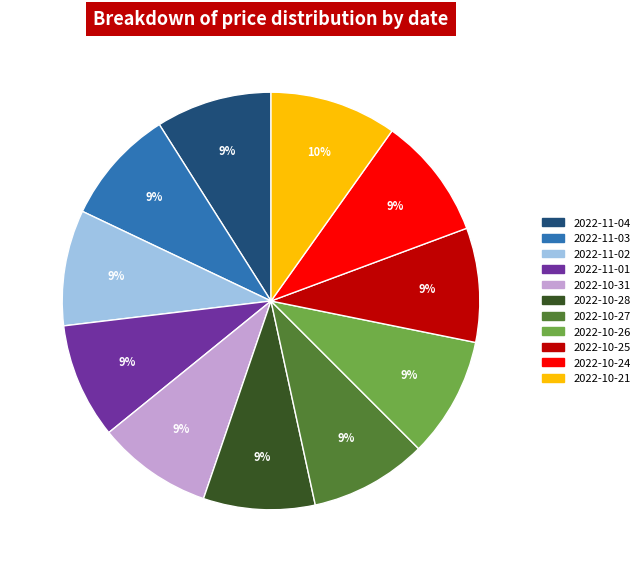

What is the ratio of the value at 2022-11-02 to the value at 2022-10-28?

1.0